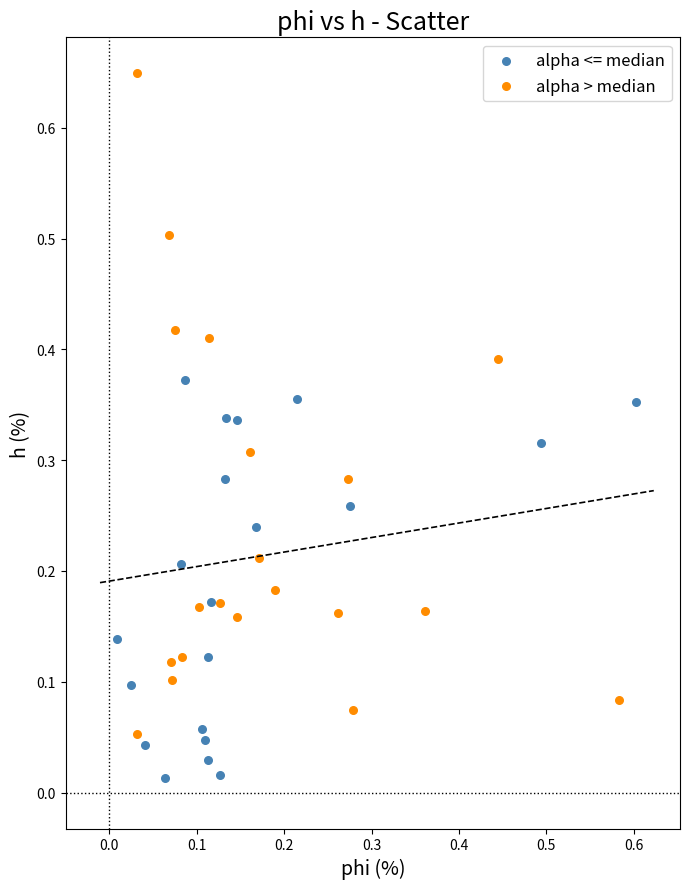

Which series contains the lowest Y value?

alpha <= median